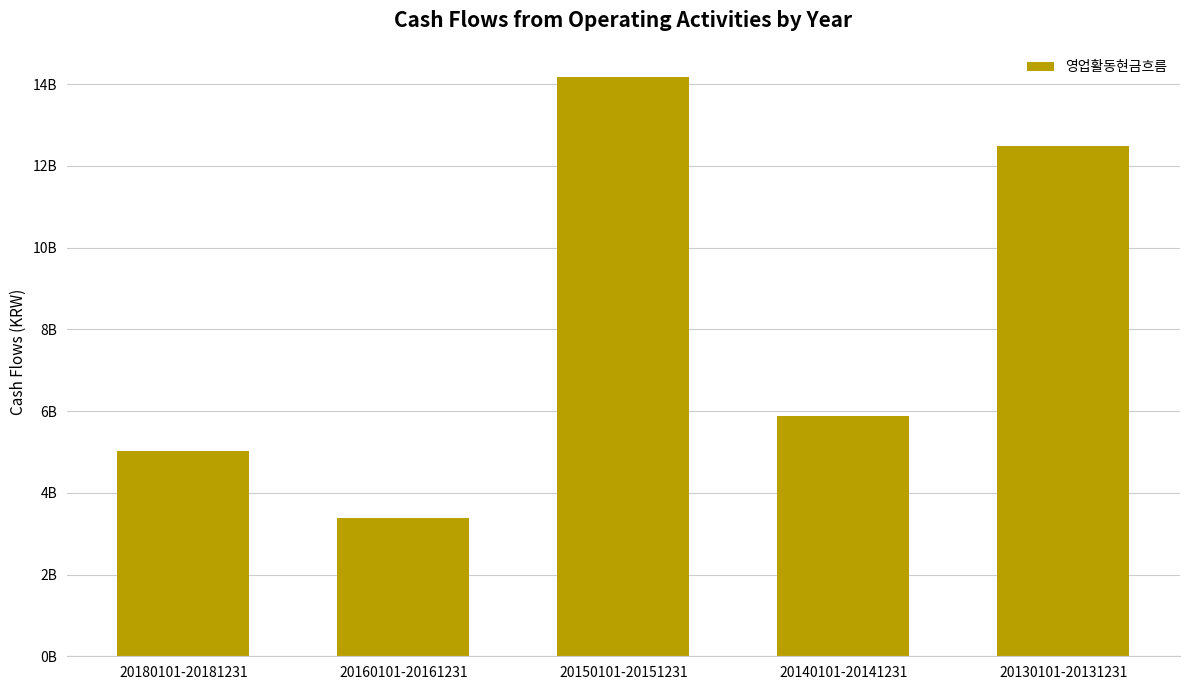

Reading left to right, transcribe all the data shown in this chart.

5019192702	3388850714	14176347131	5873332332	12480783694